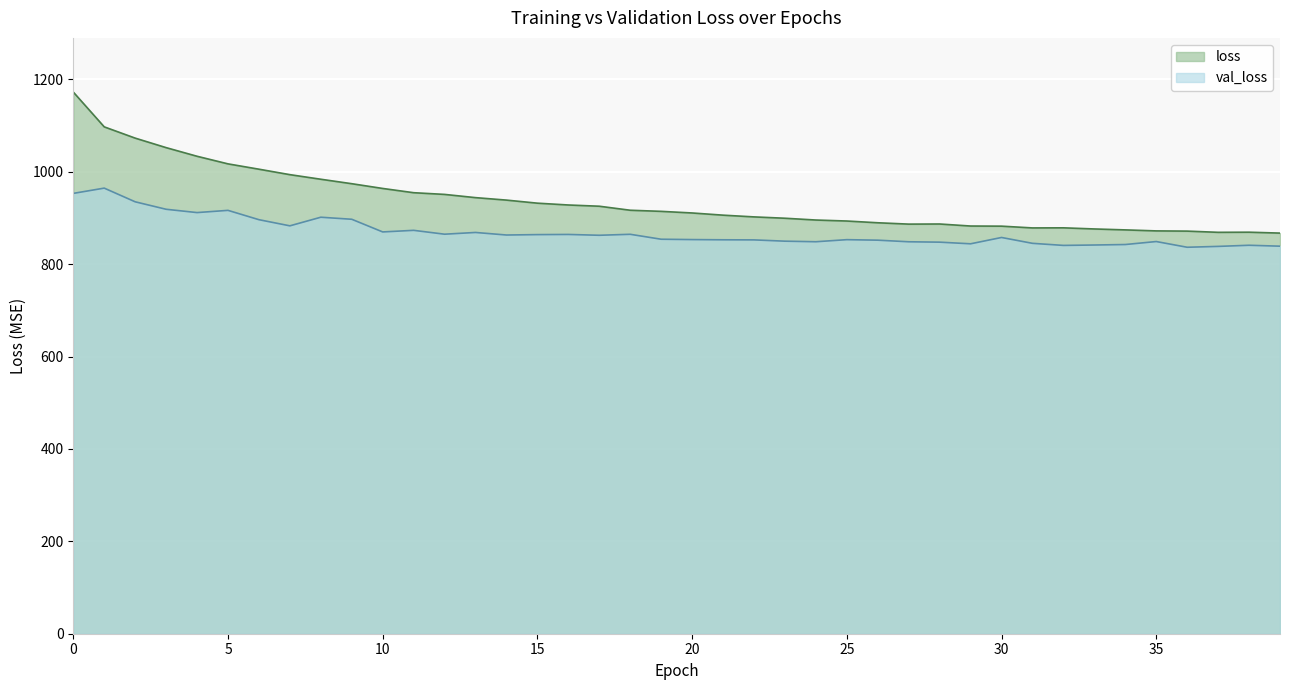

What is the difference between the maximum and second lowest values in the loss series?

303.7